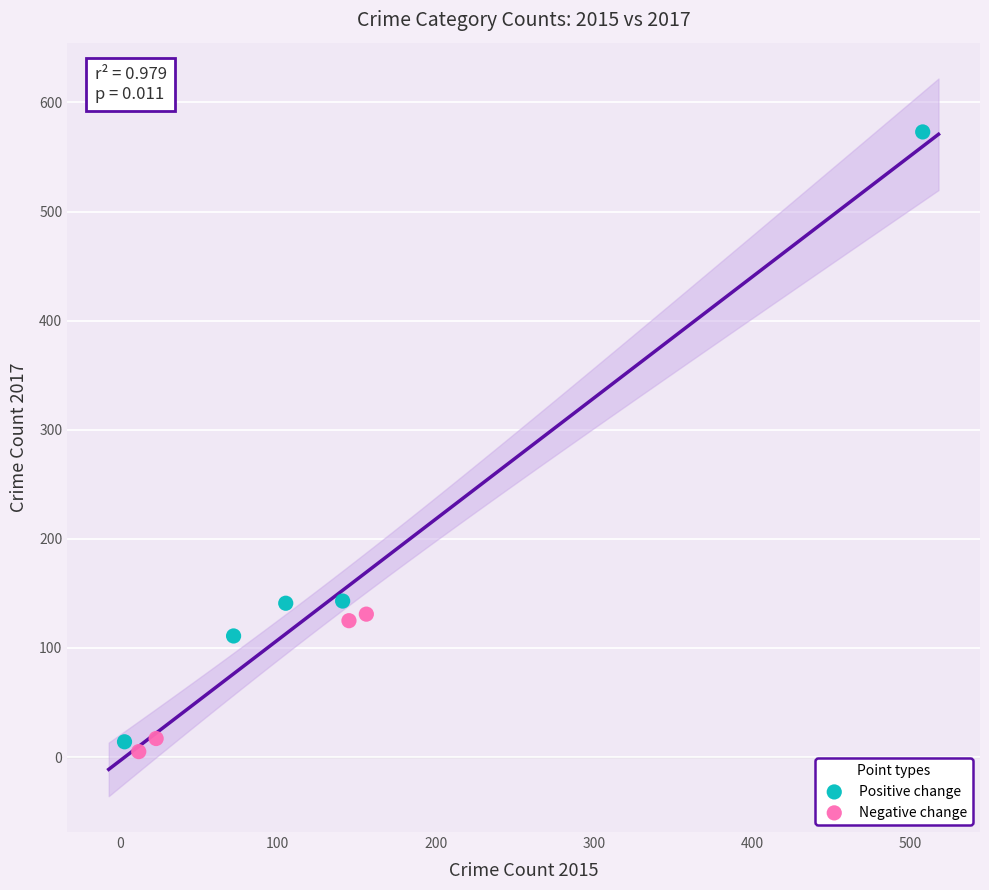

Which series contains the highest Y value?

Positive change